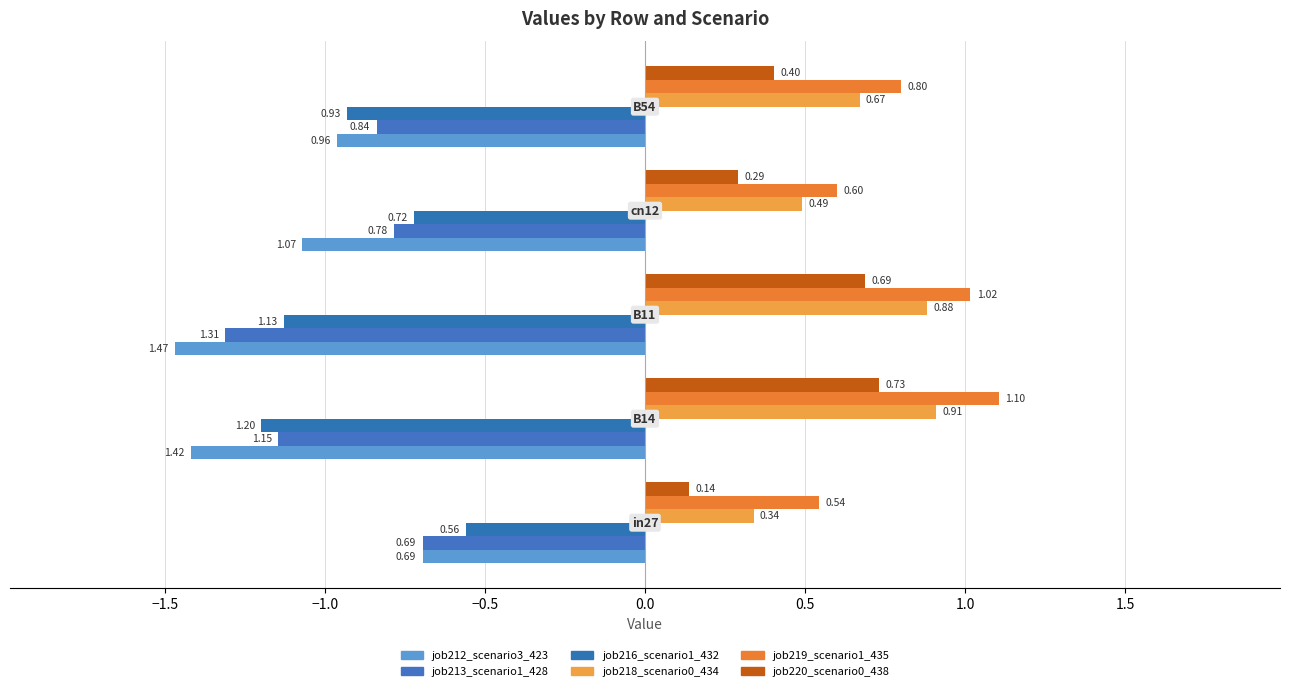

Reading left to right, extract all data points from this chart.

job212_scenario3_423: -0.7	-1.4	-1.5	-1.1	-1.0
job213_scenario1_428: -0.7	-1.1	-1.3	-0.8	-0.8
job216_scenario1_432: -0.6	-1.2	-1.1	-0.7	-0.9
job218_scenario0_434: 0.3	0.9	0.9	0.5	0.7
job219_scenario1_435: 0.5	1.1	1.0	0.6	0.8
job220_scenario0_438: 0.1	0.7	0.7	0.3	0.4